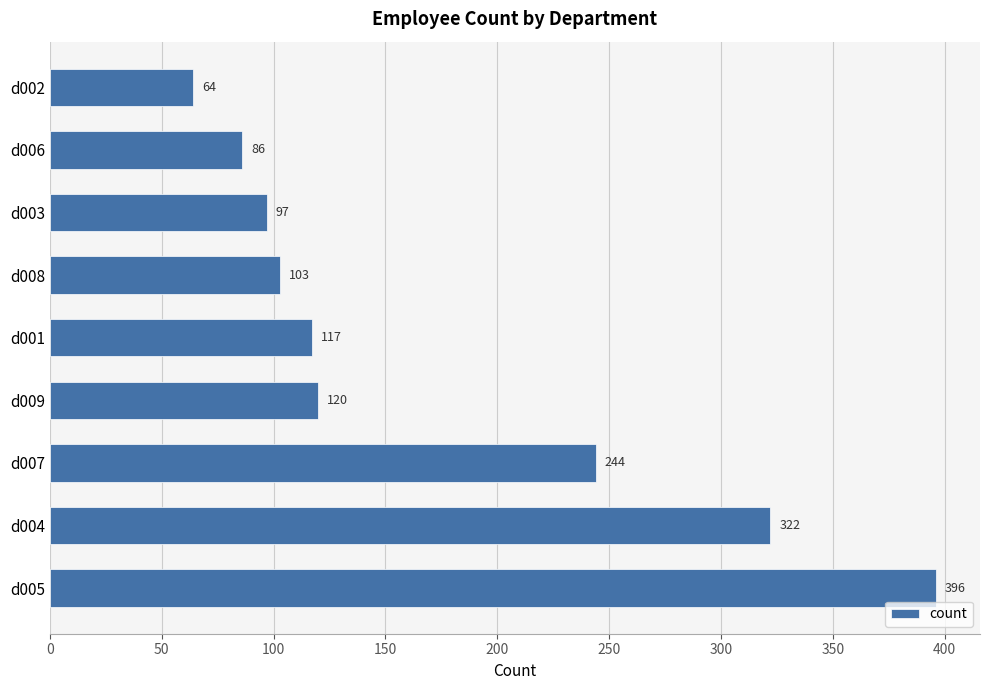

What is the change in value from d005 to d009?

-276